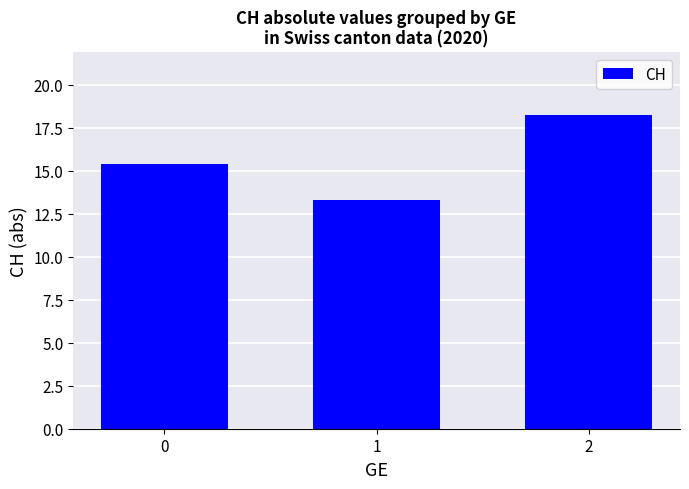

How many distinct data groups are displayed?

1